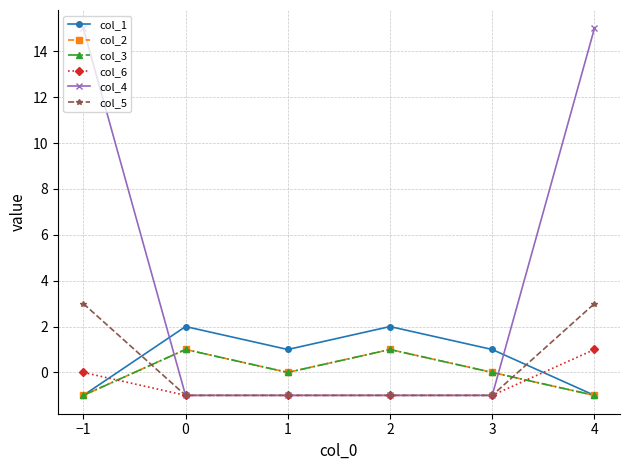

Is this an area chart (filled region under the line)?

No